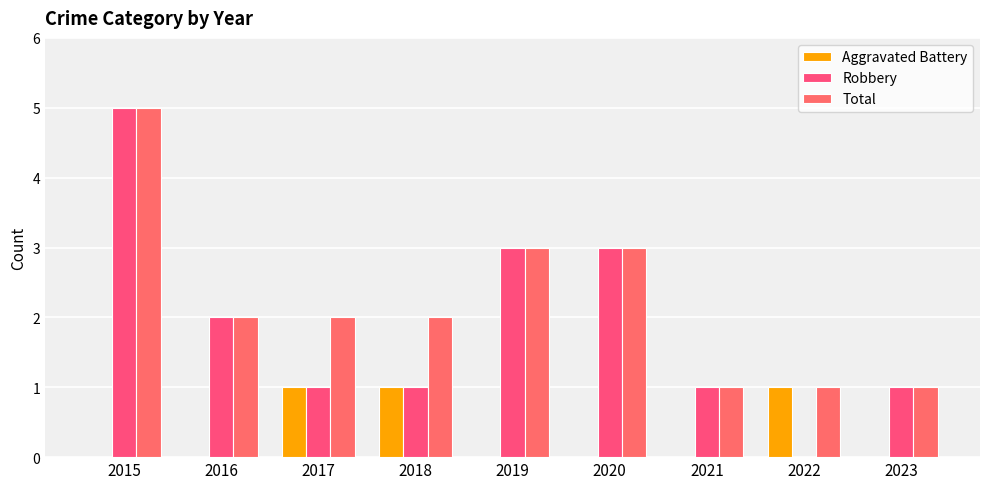

What are all the series names shown in the legend?

Aggravated Battery, Robbery, Total